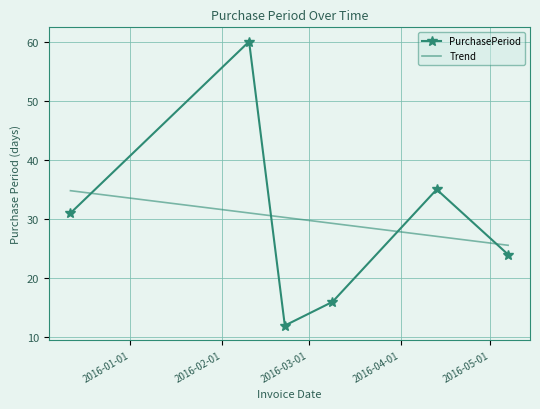

At which category does the data reach its first local peak?

2016-02-10